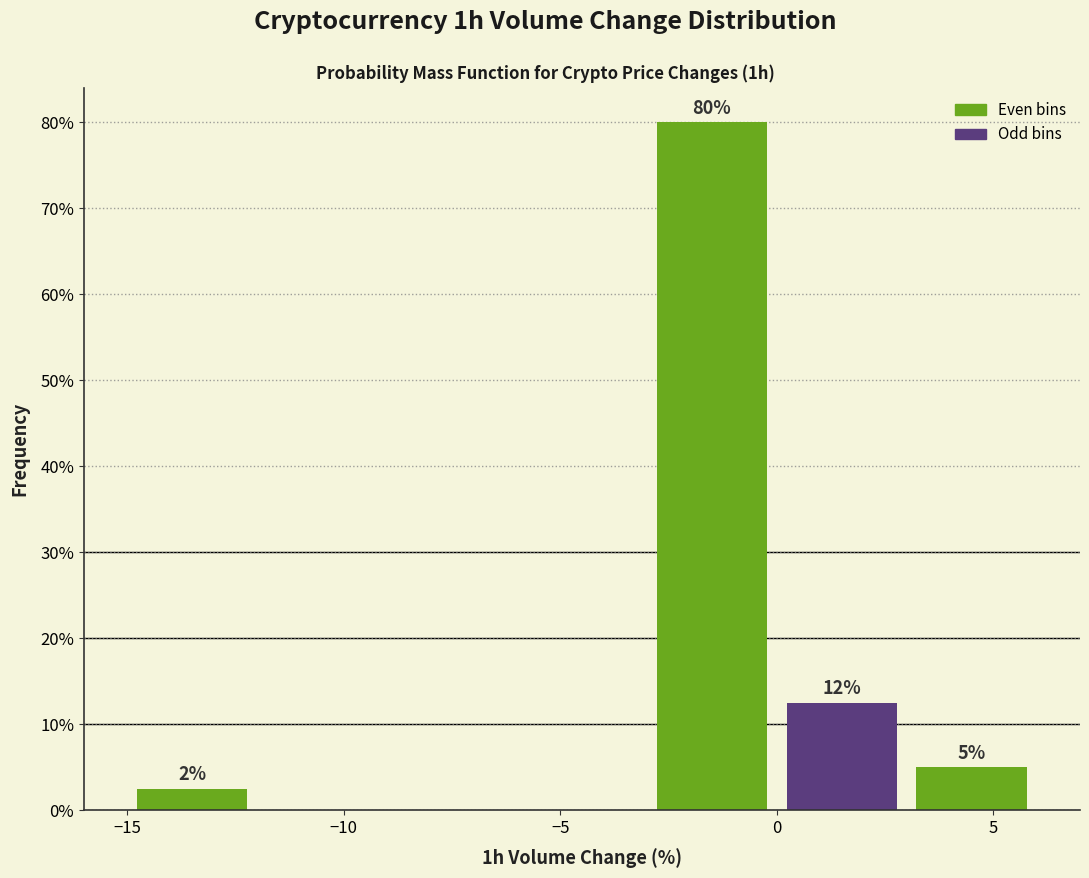

Over which range of the x-axis is the bar tallest?

-3 to 0